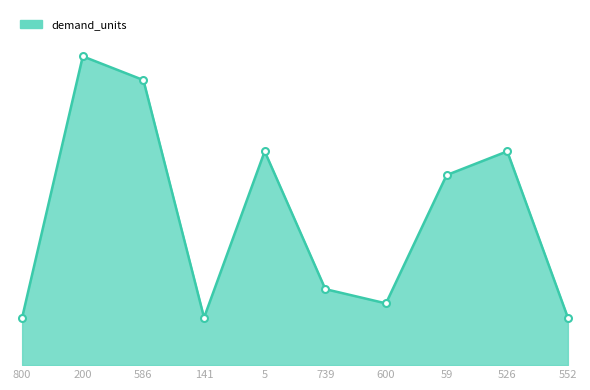

Is this an area chart (filled region under the line)?

Yes